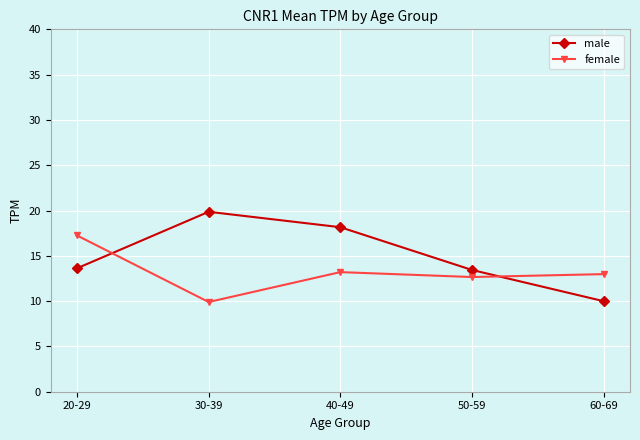

What is the label of the 3rd point from the left?

40-49